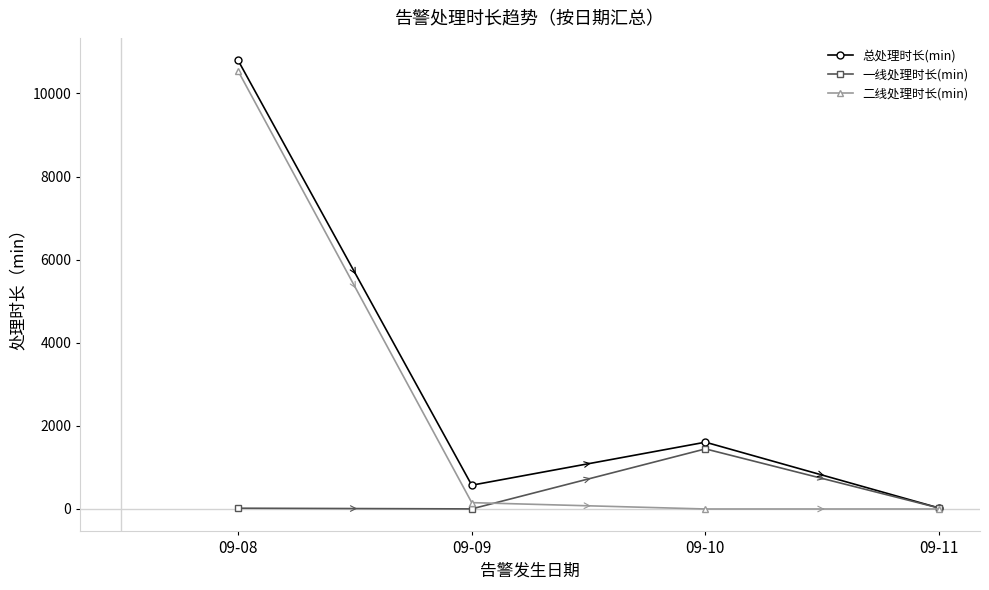

At which label does 二线处理时长(min) reach its peak?

09-08